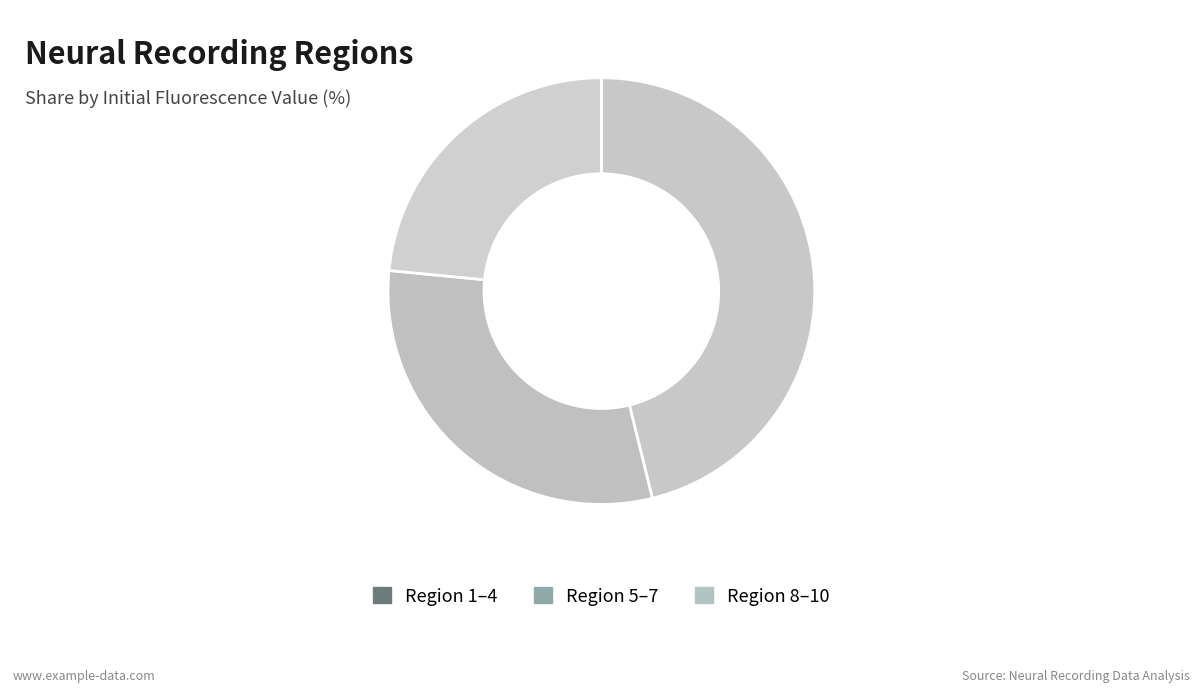

How many slices are in this pie chart?

3